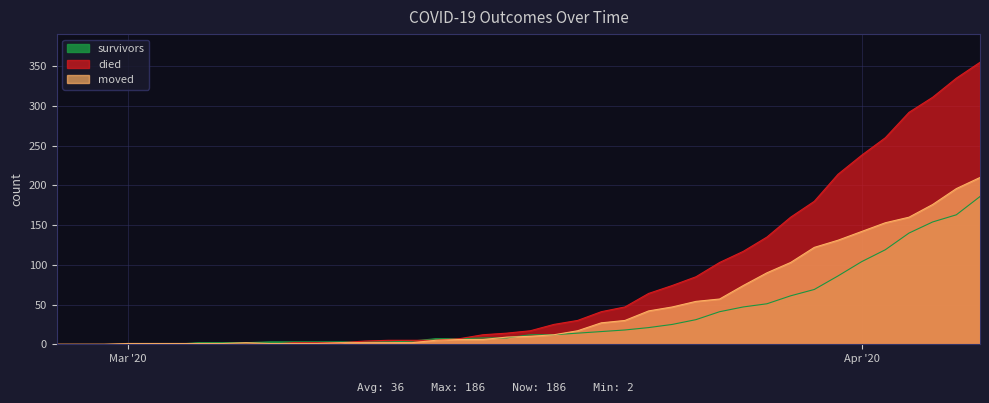

How many lines are shown in the chart?

3